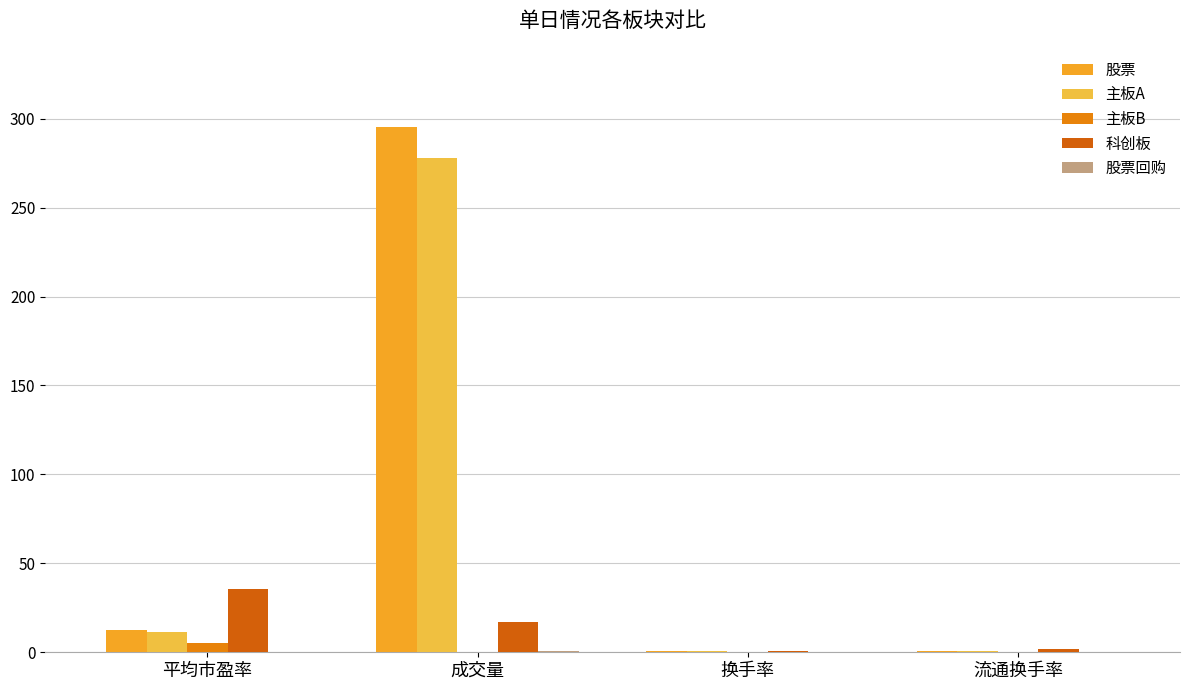

Are the bars horizontal?

No